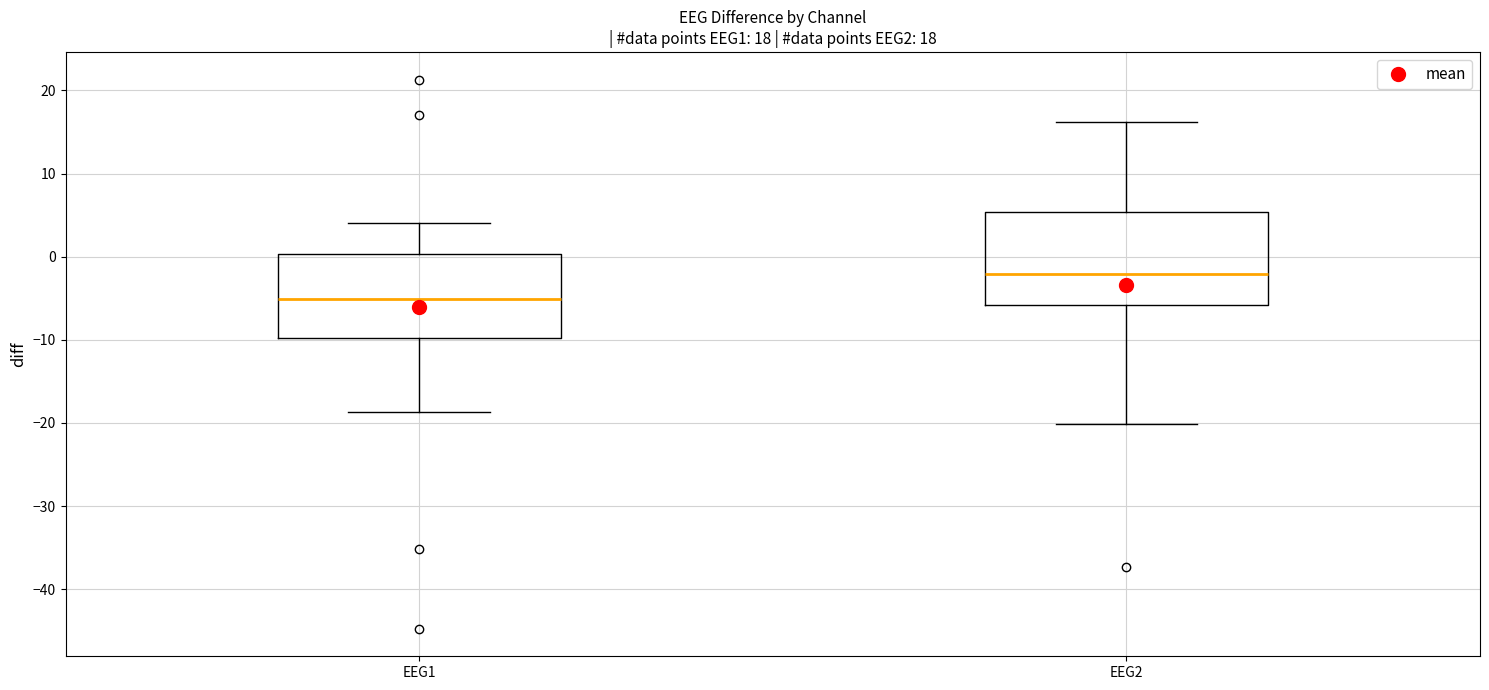

Which box is the tallest, from its lower edge to its upper edge?

EEG2